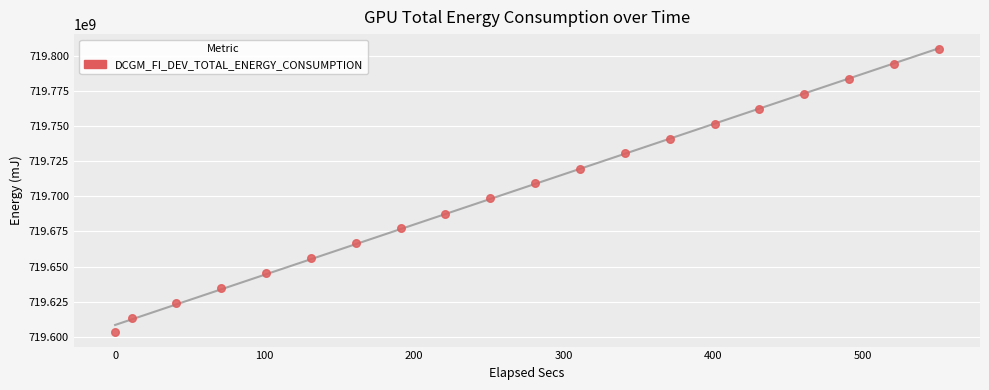

What is the range of Y values (max minus min)?

201625296